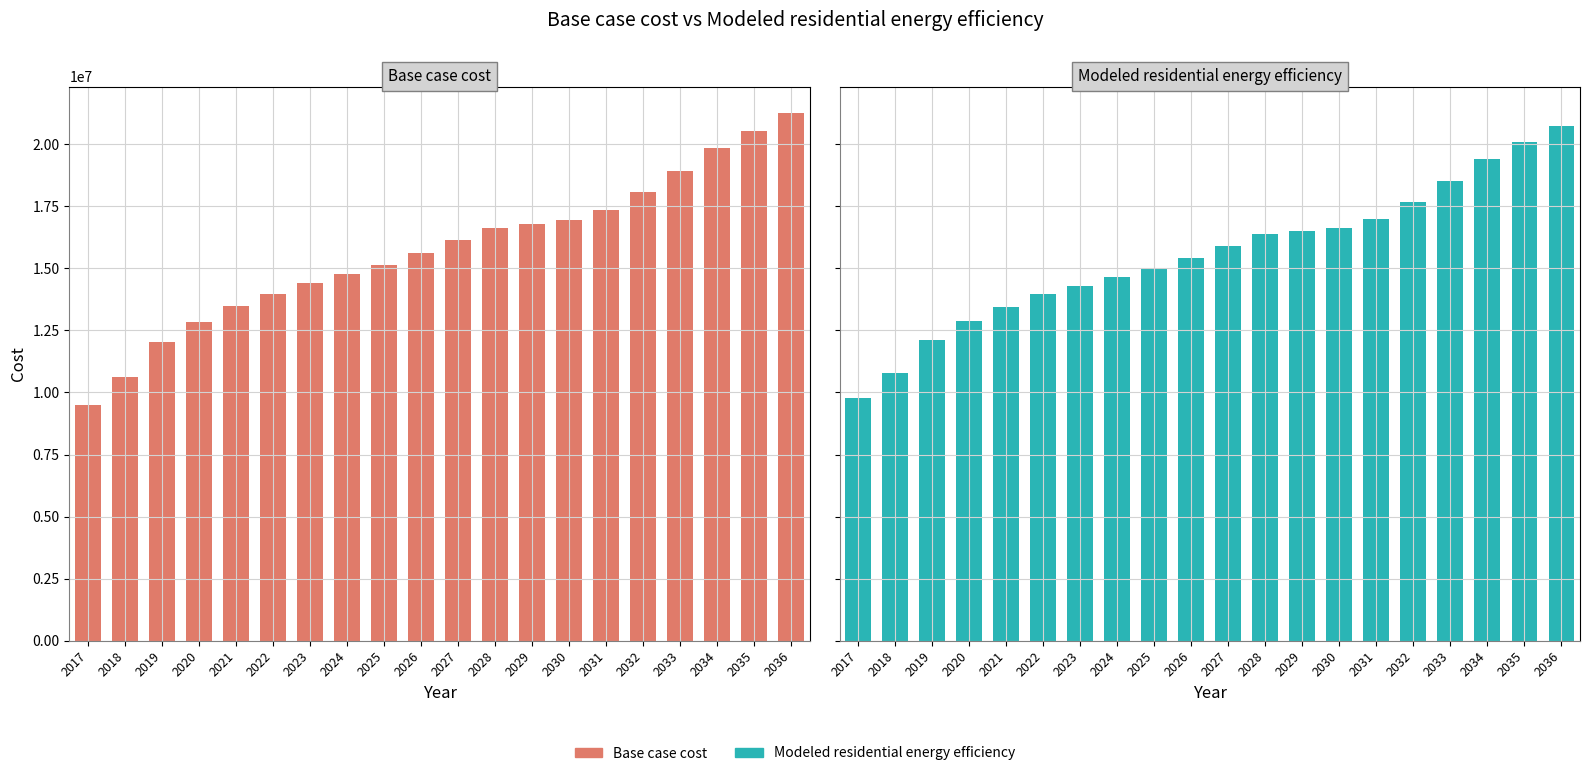

List the labels in order of Base case cost value, smallest first.

2017, 2018, 2019, 2020, 2021, 2022, 2023, 2024, 2025, 2026, 2027, 2028, 2029, 2030, 2031, 2032, 2033, 2034, 2035, 2036